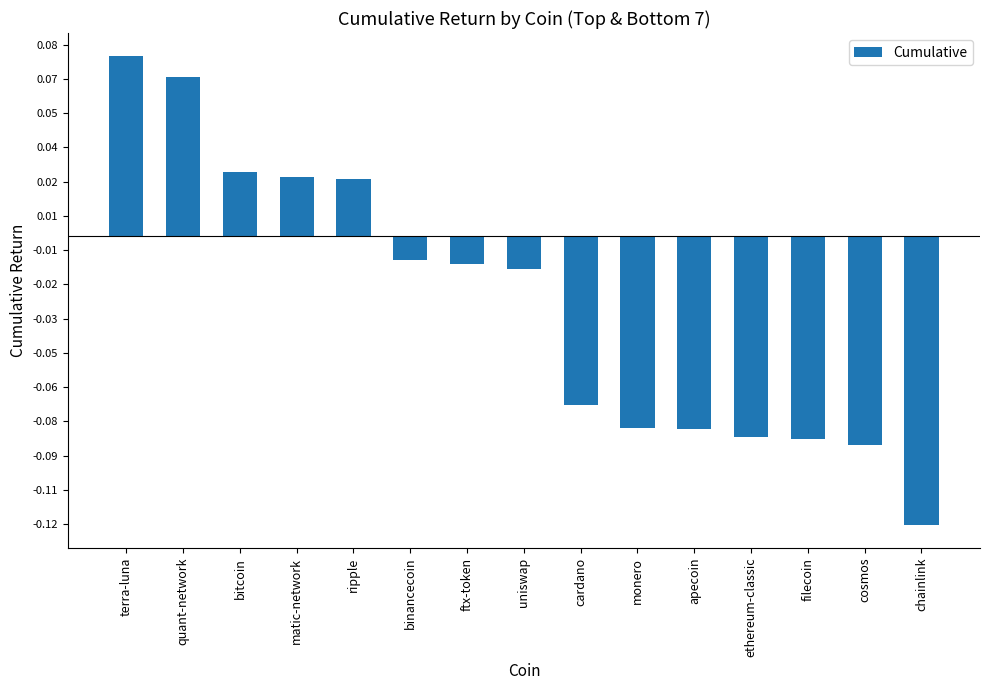

What value does the data have at cardano?

-0.1